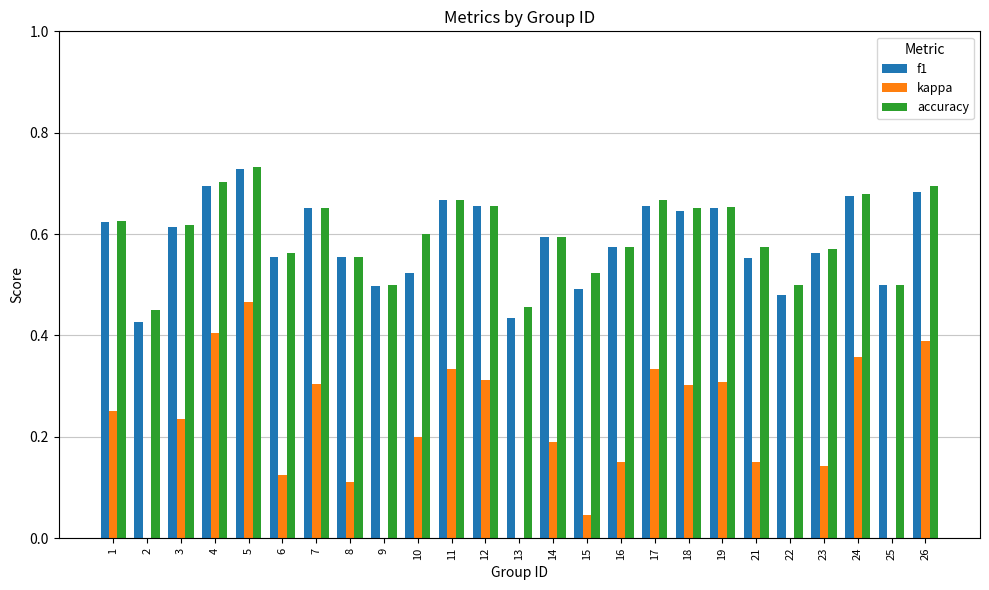

At which category is the sum across all series the highest?

5